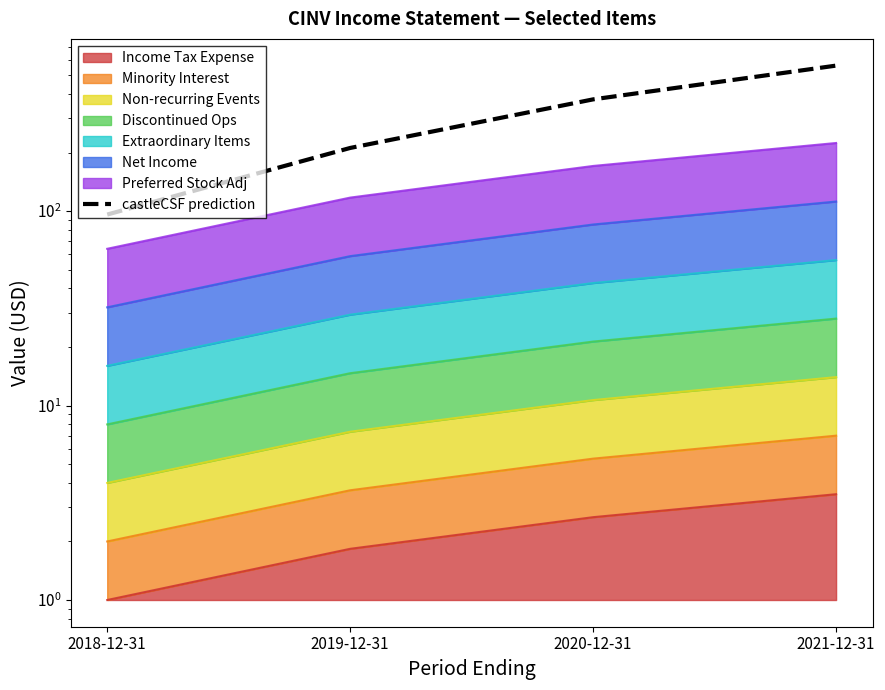

At which label does the data first exceed 375?

2020-12-31